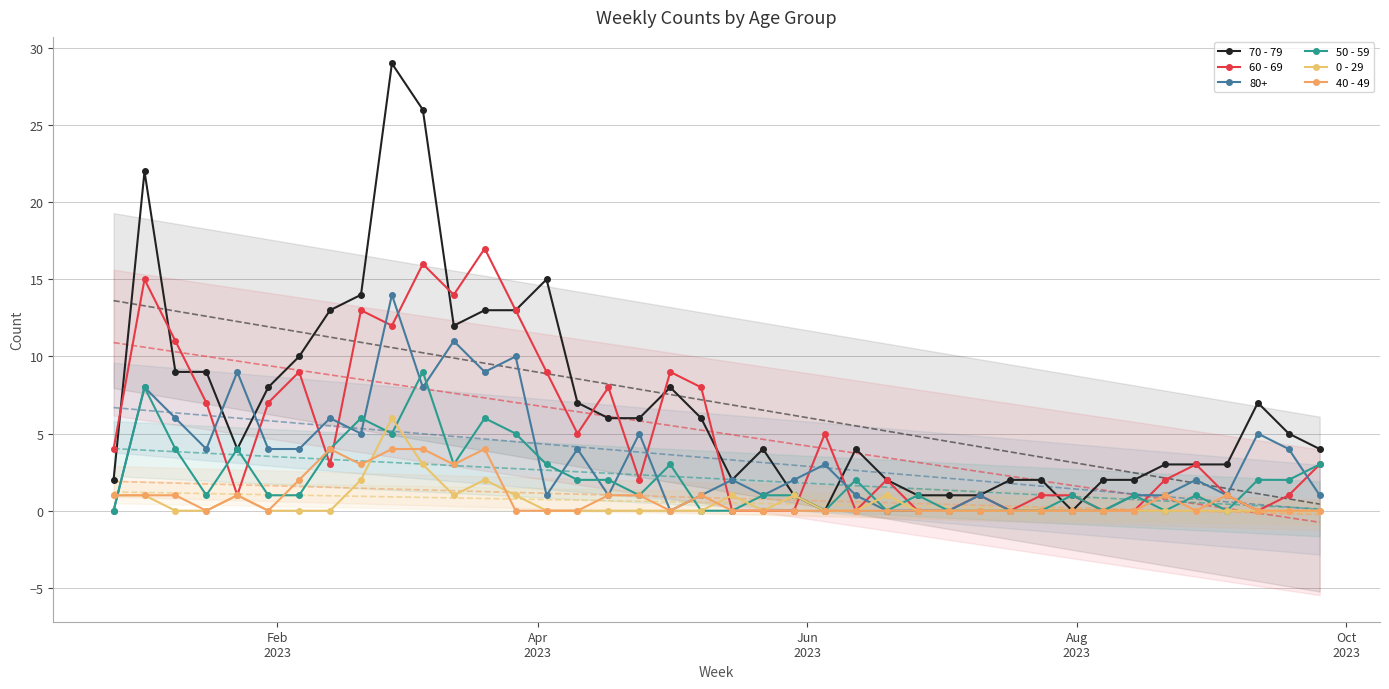

How many values in the 70 - 79 series are below 5?

20